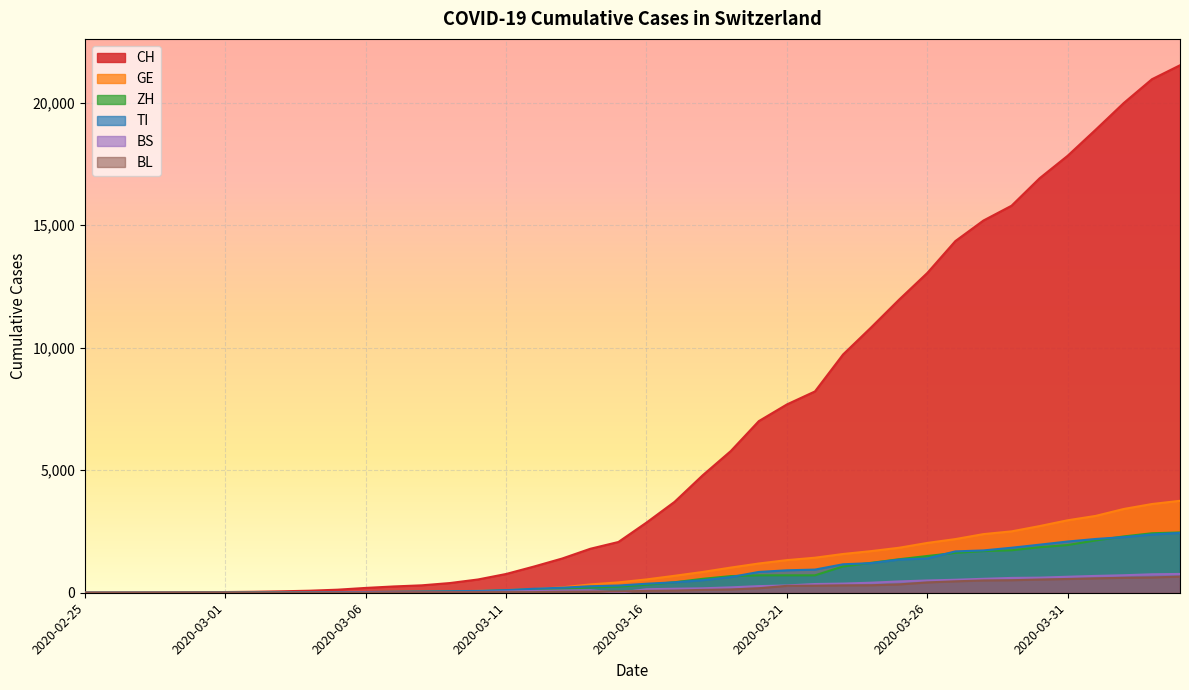

At 2020-02-26, list the series in order from largest to smallest.

CH, GE, TI, ZH, BS, BL